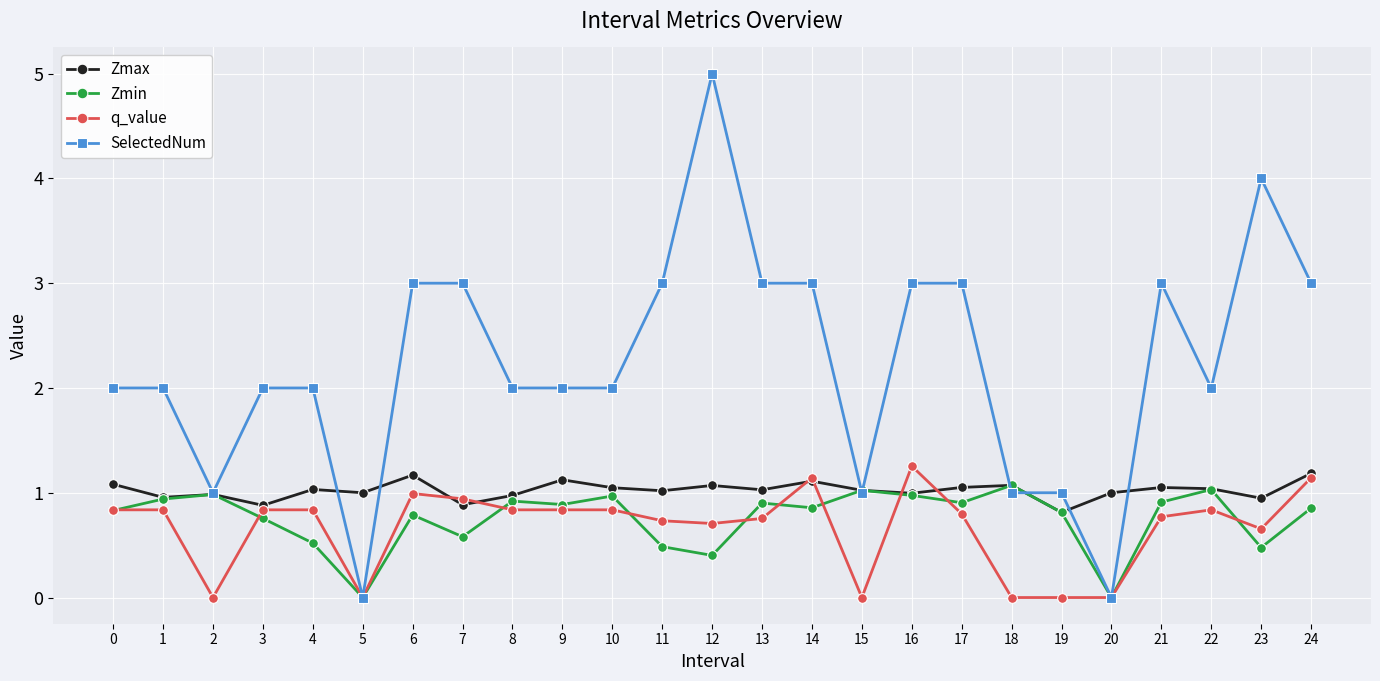

What is the difference between the highest and lowest values at 7?

2.4